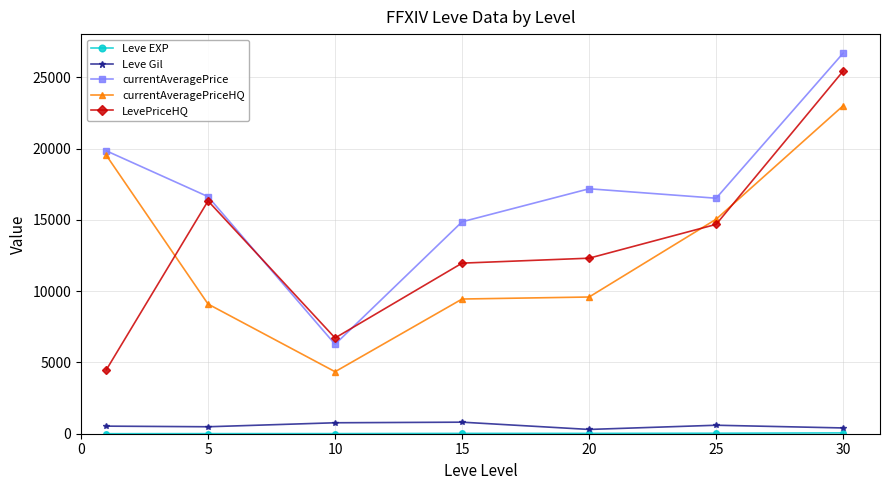

Which series has the largest total across all categories?

currentAveragePrice